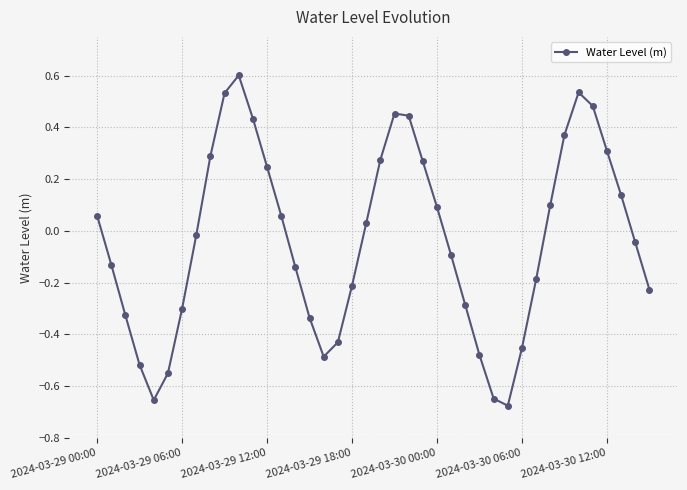

What is the maximum value shown in the chart?

0.6